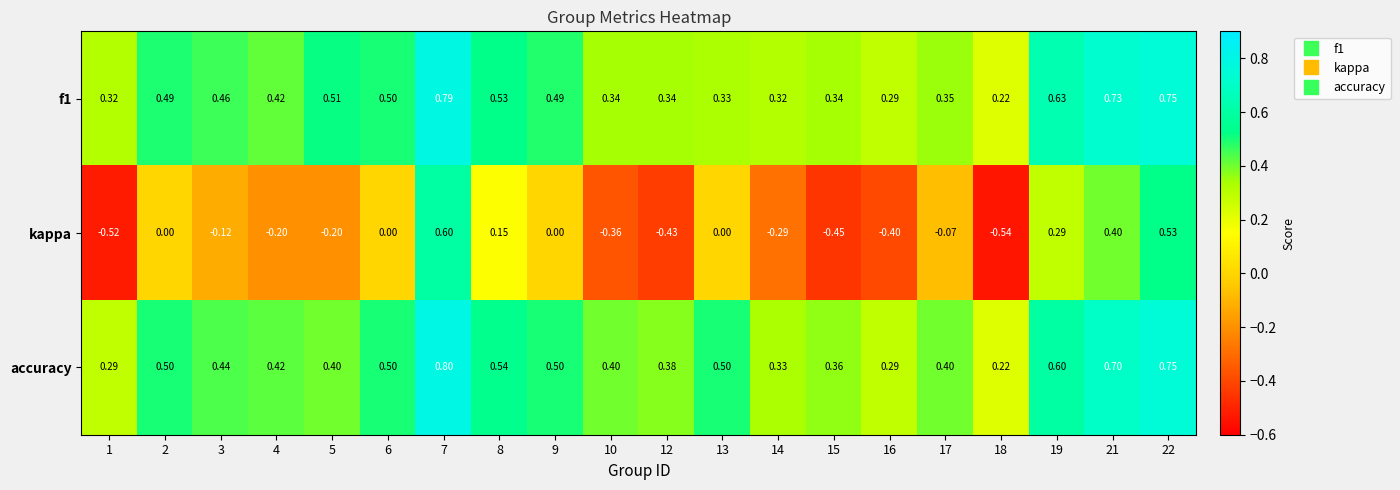

Which series has the widest spread of values?

kappa